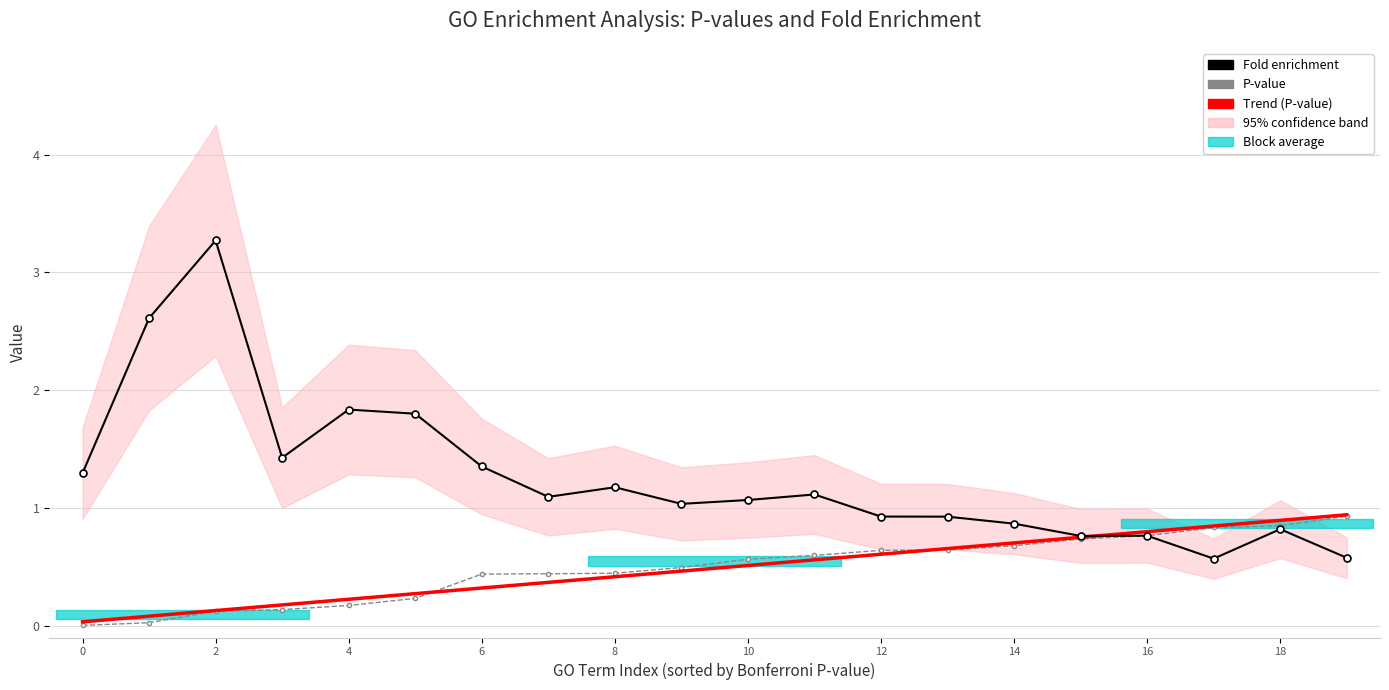

Reading right to left, extract all data points from this chart.

P-value: 0.9	0.8	0.8	0.8	0.7	0.7	0.6	0.6	0.6	0.6	0.5	0.4	0.4	0.4	0.2	0.2	0.1	0.1	0.0	0.0
Fold enrichment: 0.6	0.8	0.6	0.8	0.8	0.9	0.9	0.9	1.1	1.1	1.0	1.2	1.1	1.4	1.8	1.8	1.4	3.3	2.6	1.3